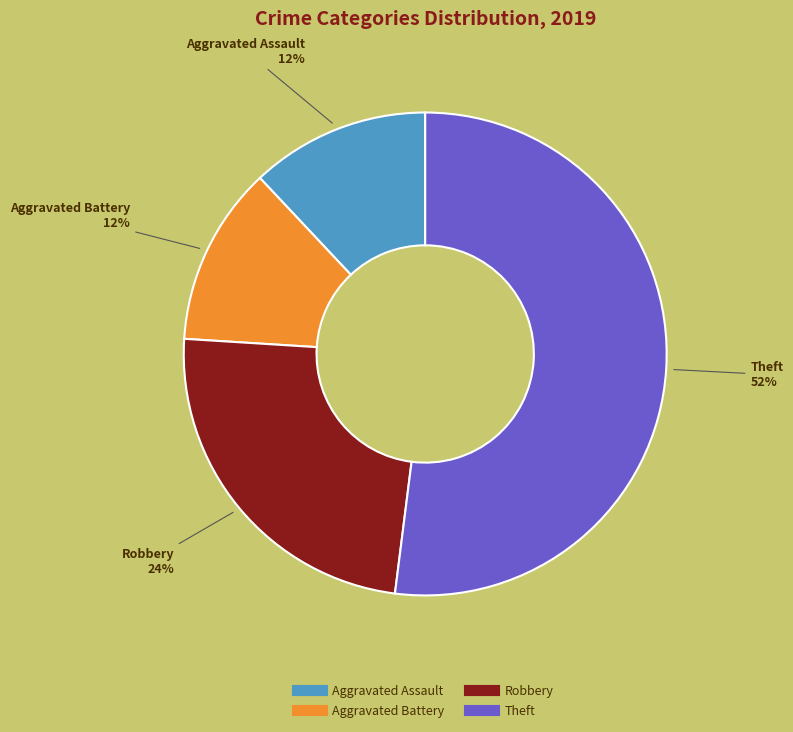

To the nearest percent, what is the average slice percentage?

25%